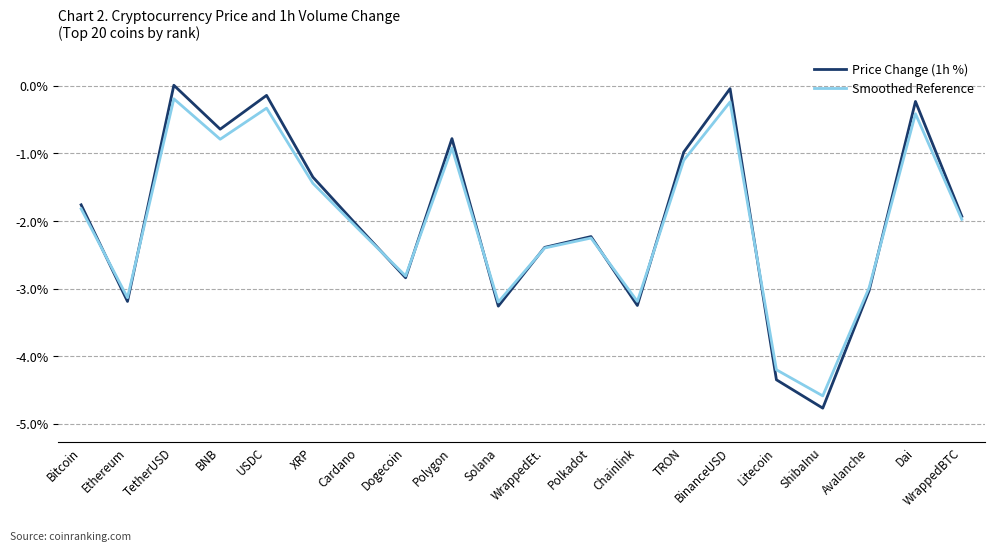

Where do Smoothed Reference and Price Change (1h %) first cross each other?

Bitcoin and Ethereum